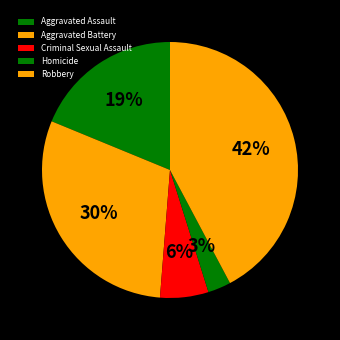

Rank the categories by value from highest to lowest.

Robbery, Aggravated Battery, Aggravated Assault, Criminal Sexual Assault, Homicide